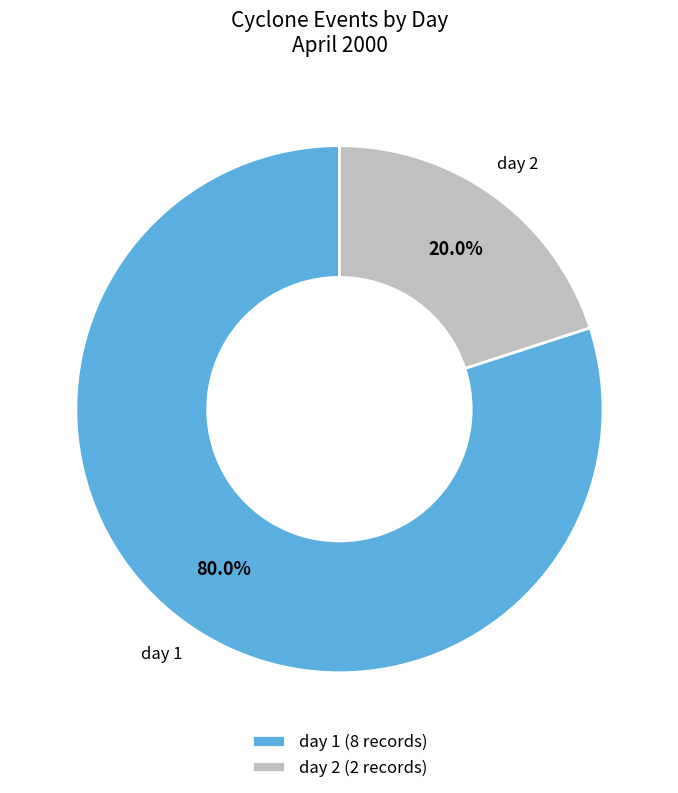

To the nearest percent, what is the difference between the largest and smallest slice percentages?

60%